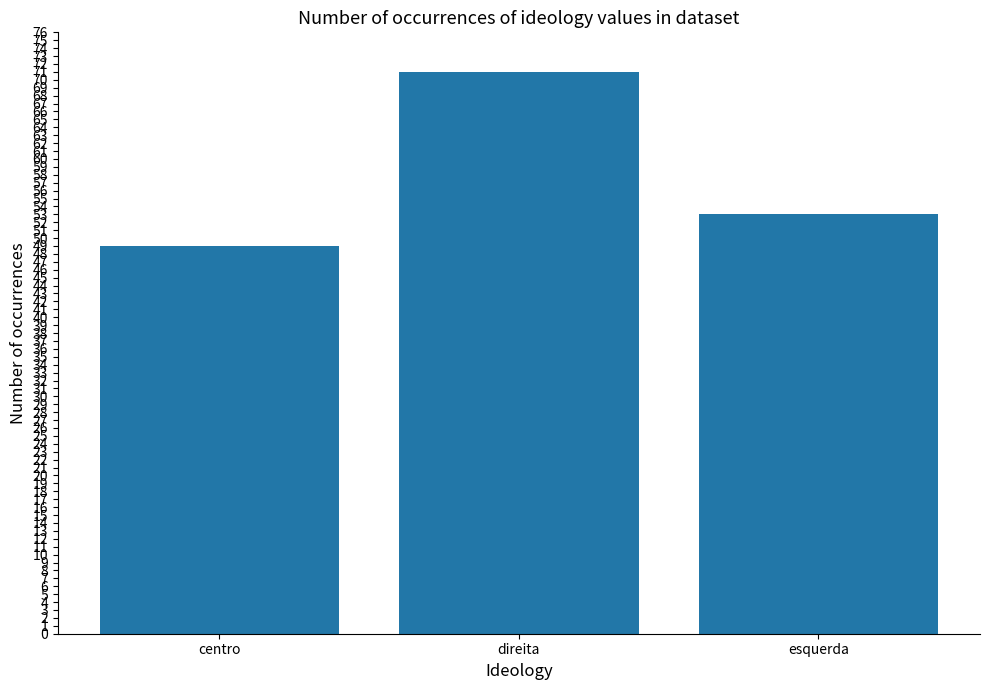

What is the difference between the maximum and minimum values?

22